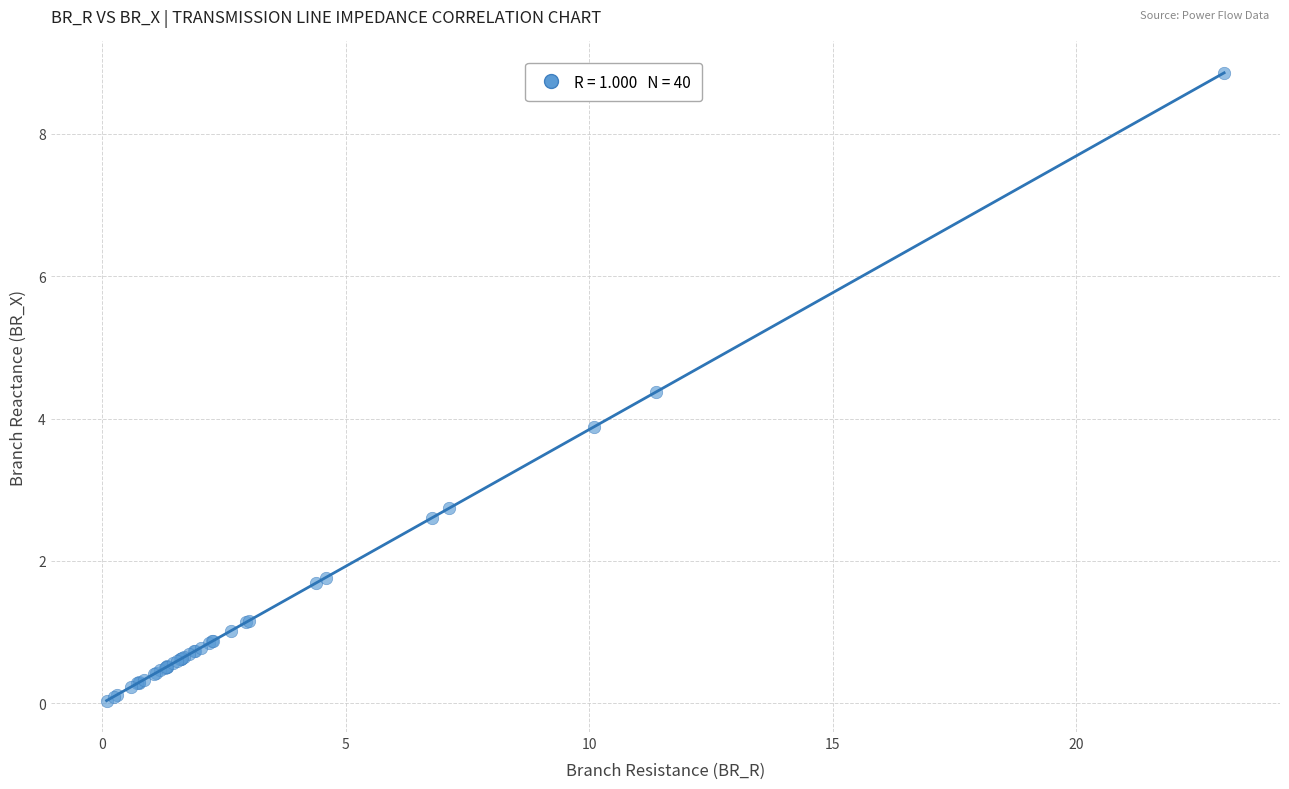

What Y value in the scatter plot is closest to 4?

3.9